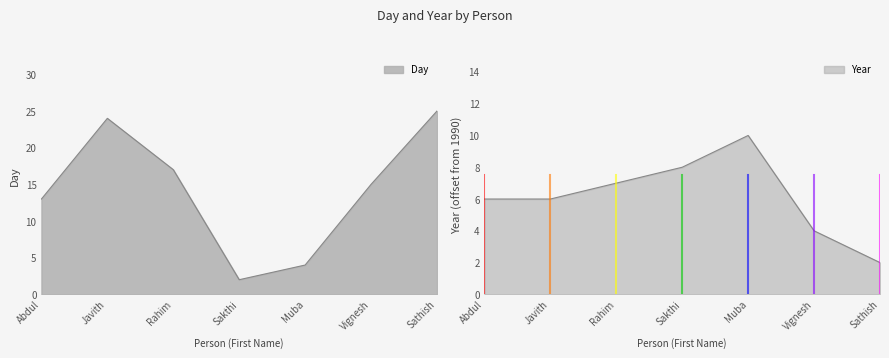

How many interior local valleys does the Day series have?

1